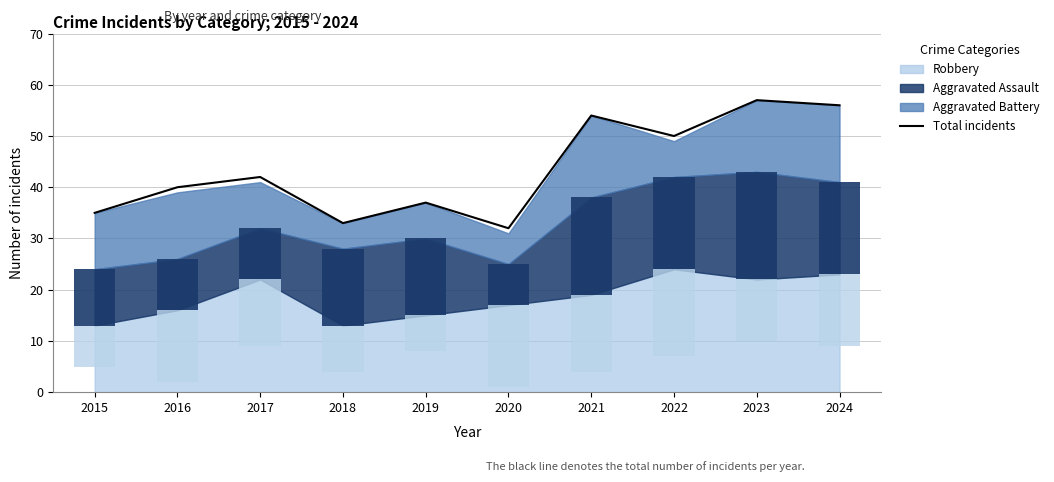

Reading left to right, list all the values displayed in this chart.

2015=35	2016=40	2017=42	2018=33	2019=37	2020=32	2021=54	2022=50	2023=57	2024=56